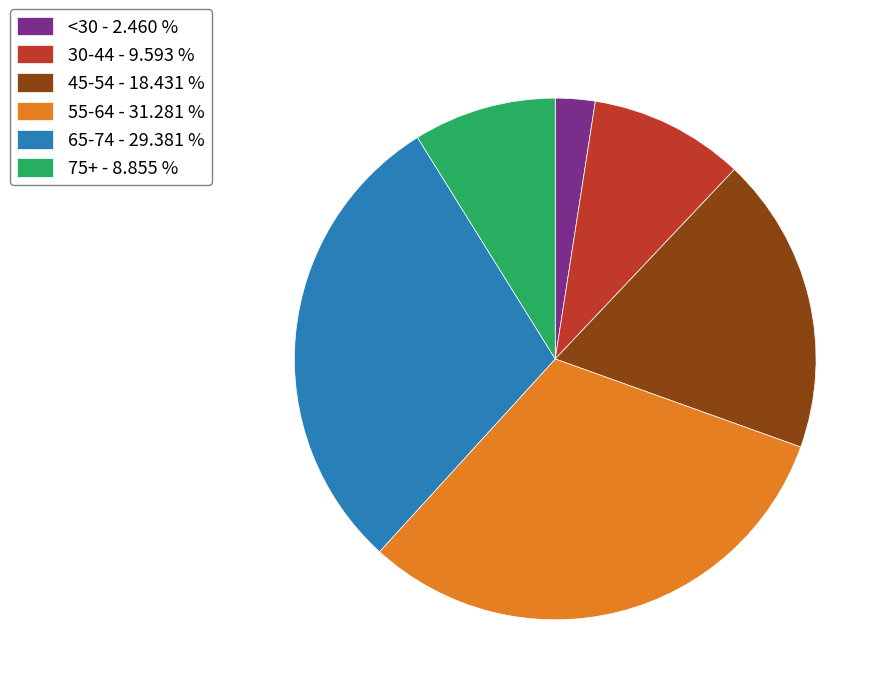

Rank the categories by value from highest to lowest.

55-64 - 31.281 %, 65-74 - 29.381 %, 45-54 - 18.431 %, 30-44 - 9.593 %, 75+ - 8.855 %, <30 - 2.460 %